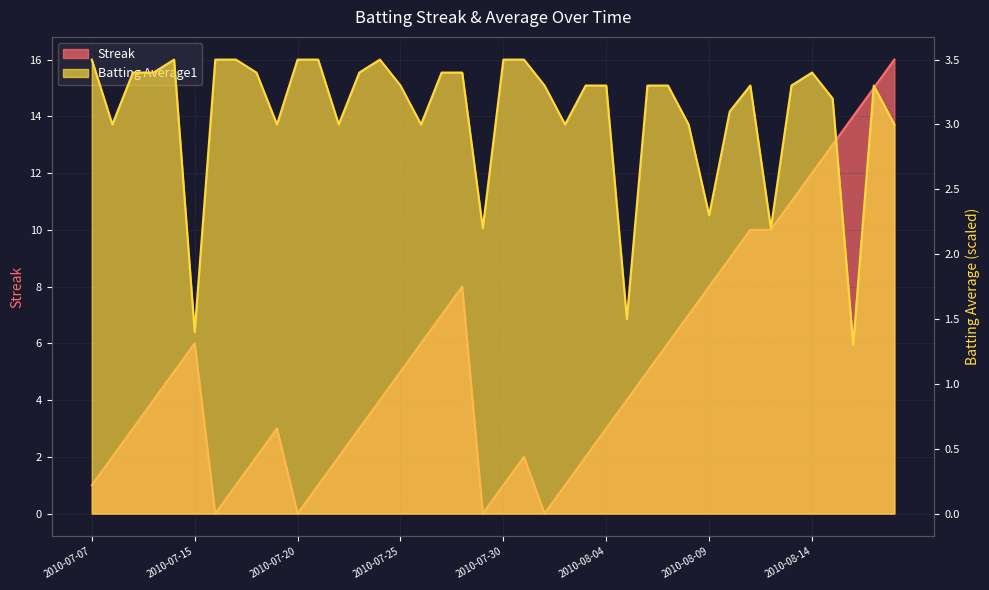

Where is the first local maximum for Streak?

2010-07-15